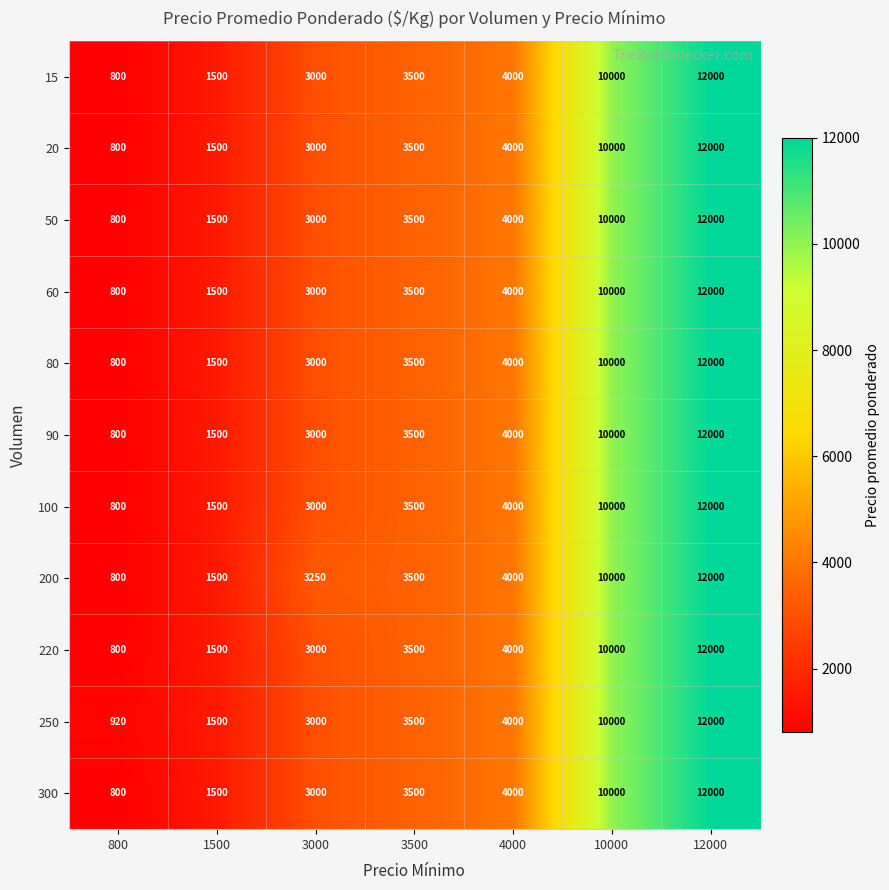

Count the number of categories in the chart.

7